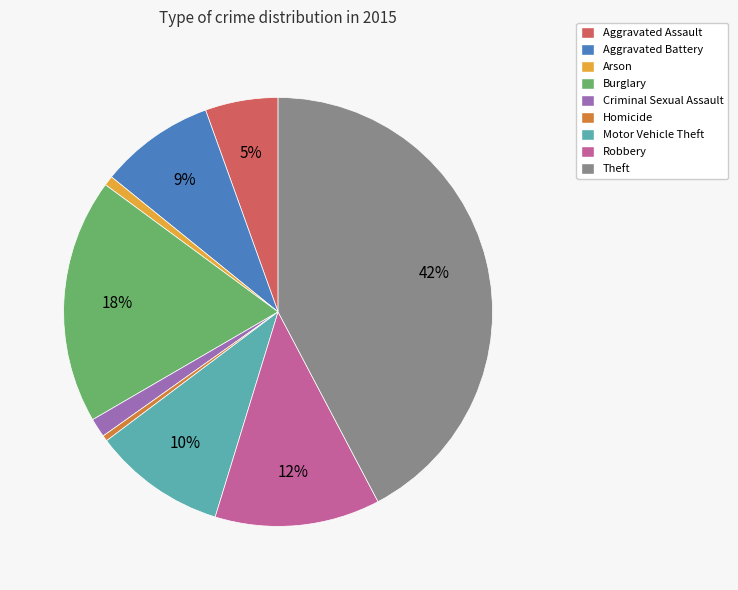

Which category has the biggest portion of the pie?

Theft